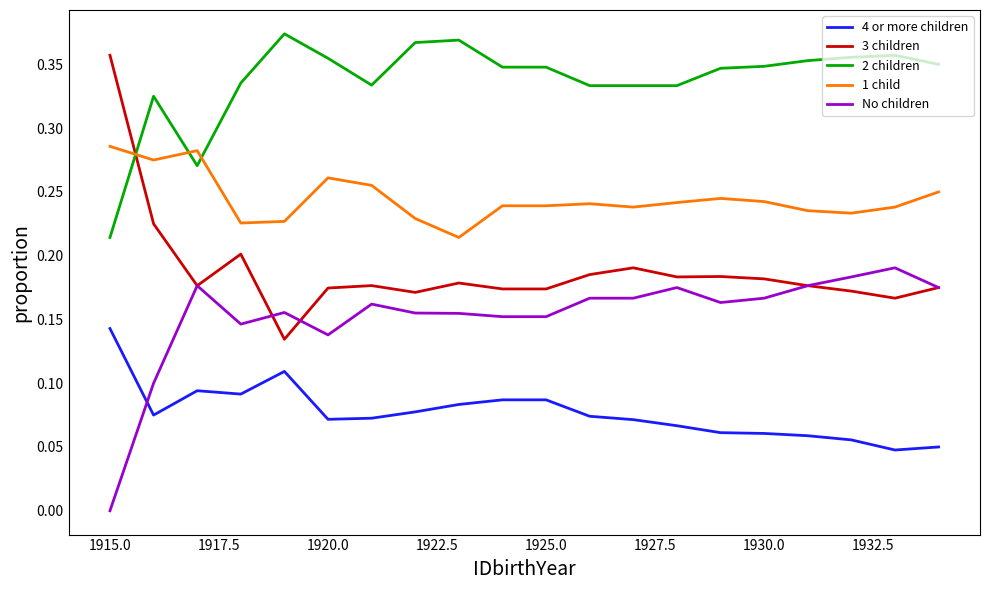

True or false: 2 children and 4 or more children cross at least once.

False